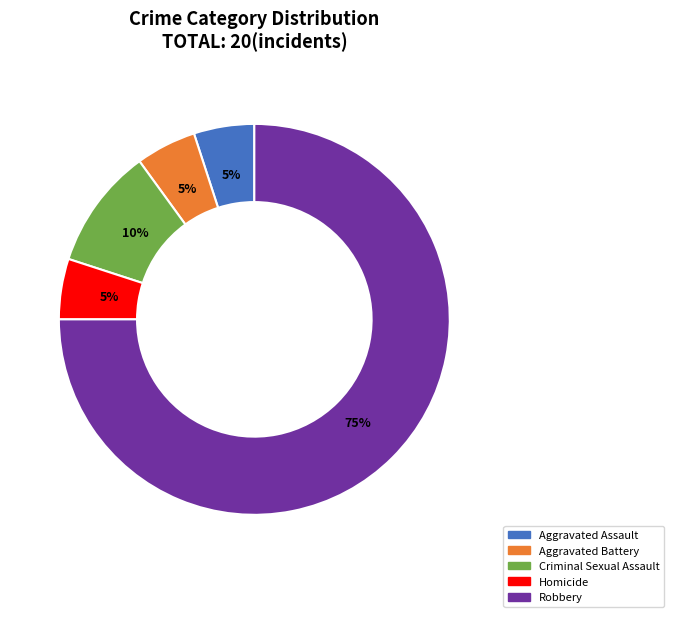

Does Aggravated Assault account for over 50% of the chart?

No